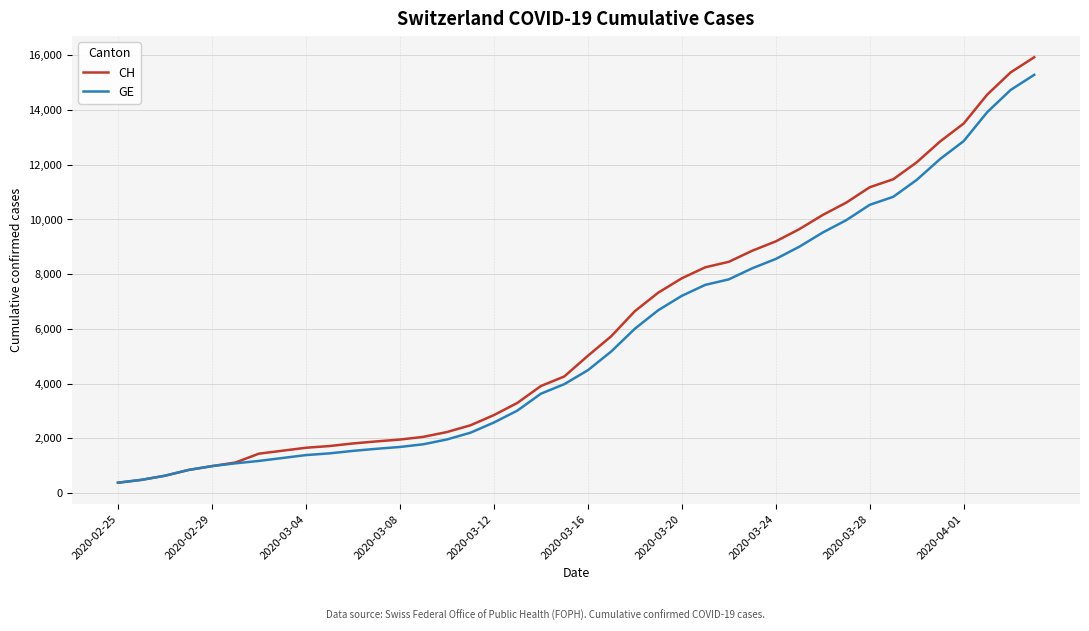

What is the lowest value of the GE series?

375